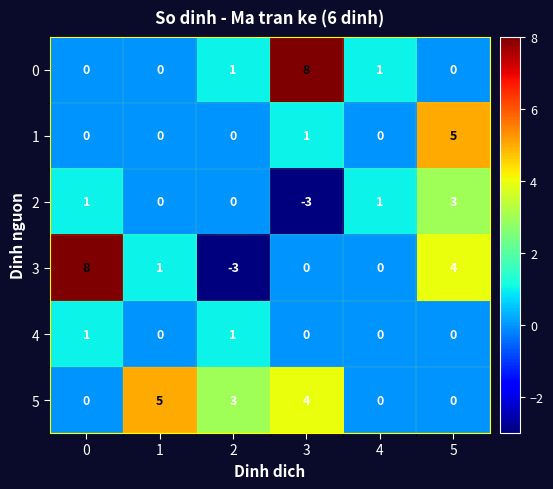

How many 2 values are between 0 and 1?

4